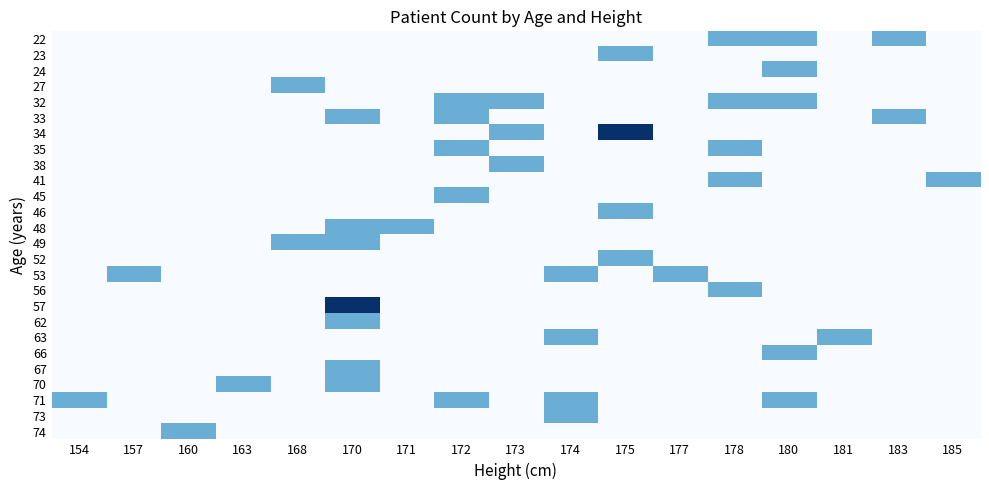

Which has a higher value, 172 or 157?

172